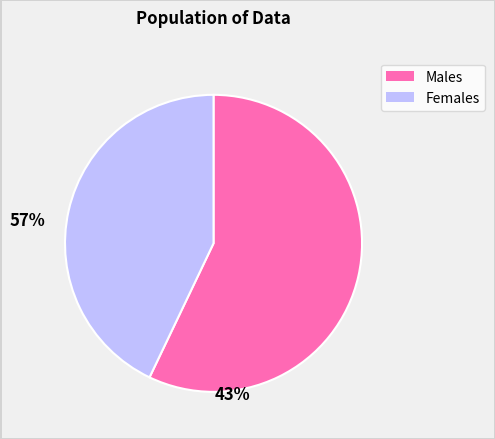

How many slices are in this pie chart?

2